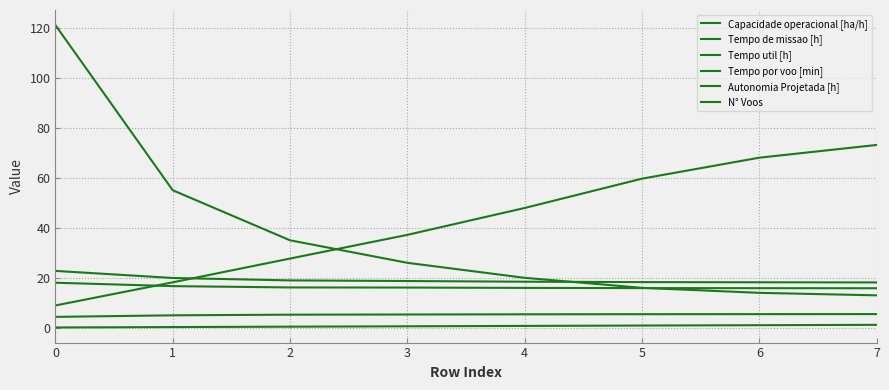

Rank the series by their maximum value, from highest to lowest.

N° Voos, Tempo por voo [min], Tempo de missao [h], Tempo util [h], Capacidade operacional [ha/h], Autonomia Projetada [h]